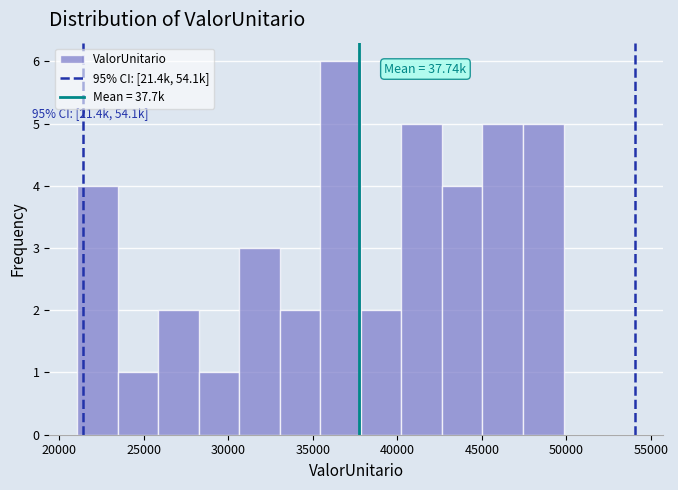

Over which range of the x-axis is the bar tallest?

35500 to 38000